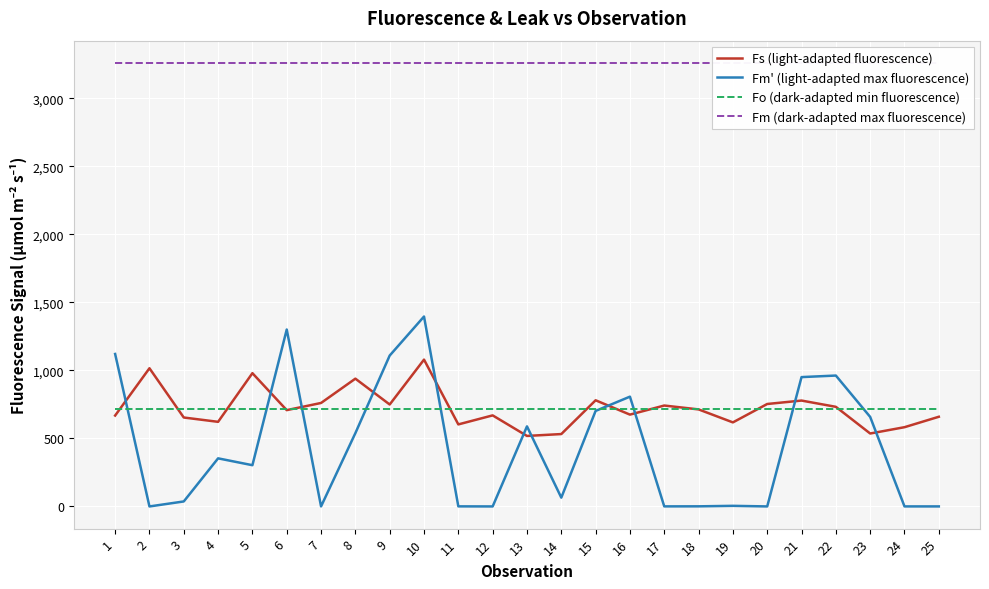

Read the Fo (dark-adapted min fluorescence) value at 6.

715.5